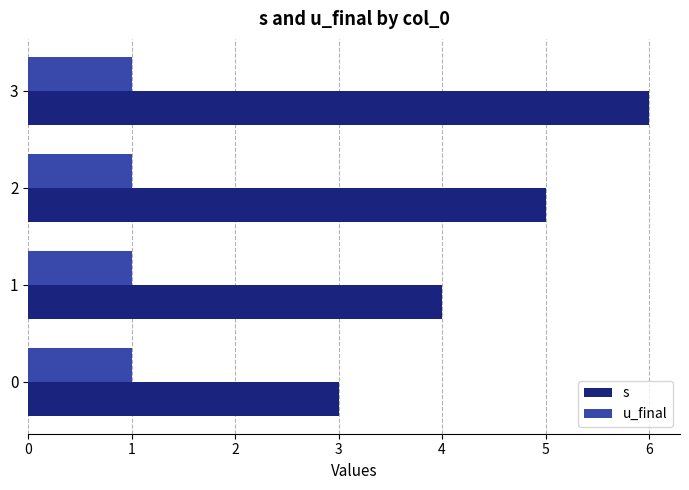

Count the s values in the range 4 to 6.

3